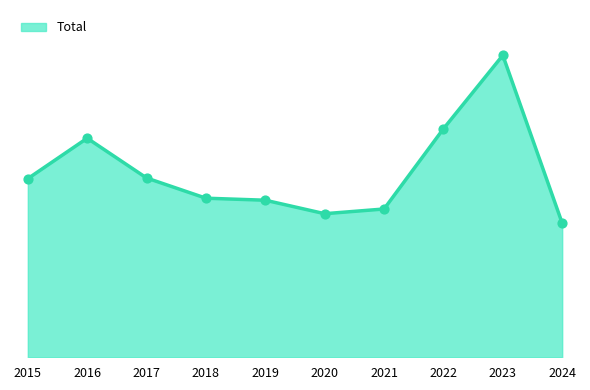

Is this an area chart (filled region under the line)?

Yes